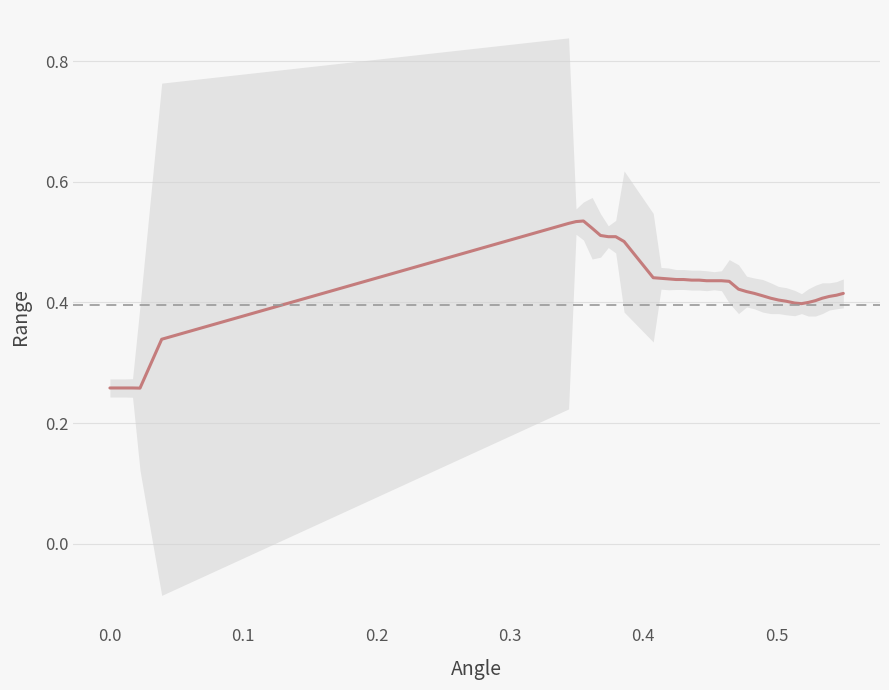

How many interior local valleys (lower than both neighbors) does the data have?

2